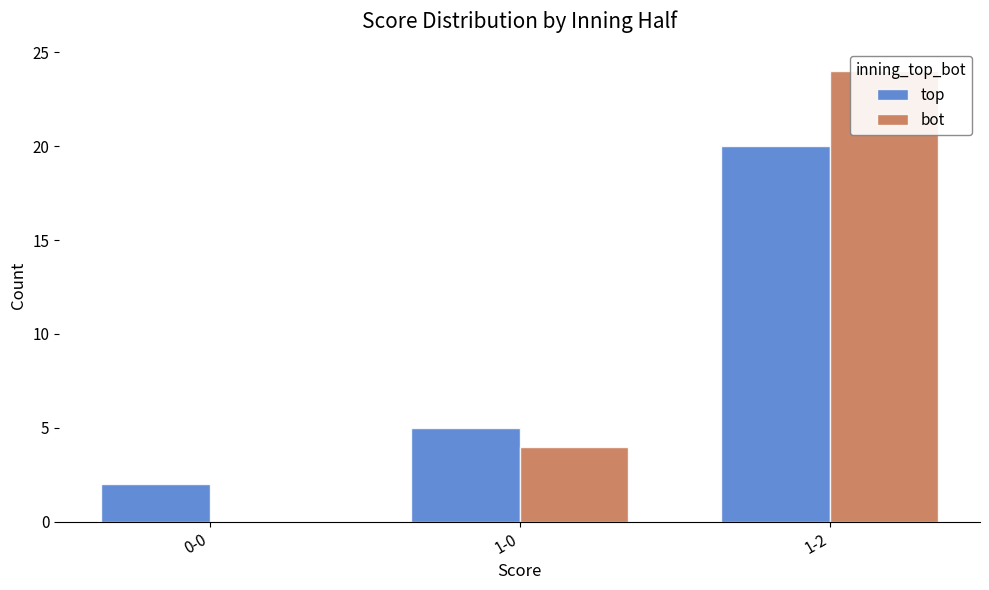

List the series in order of their overall mean, highest first.

bot, top